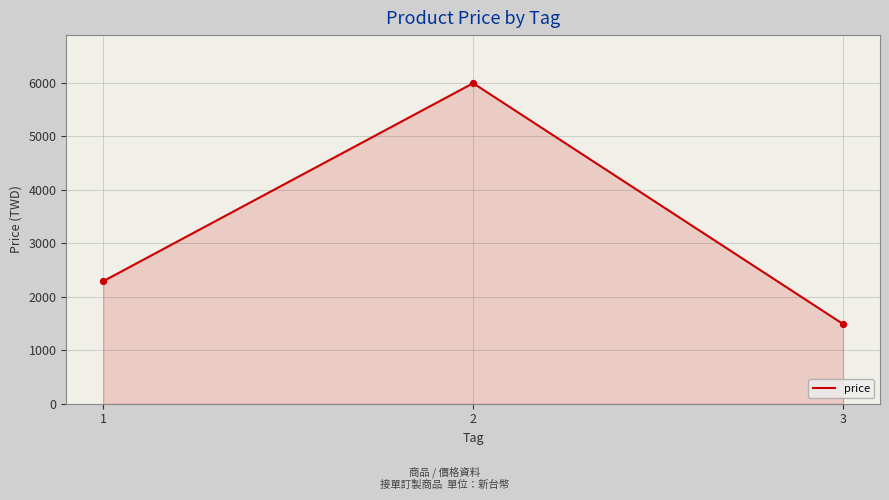

What is the change in value from 2 to 3?

-4500